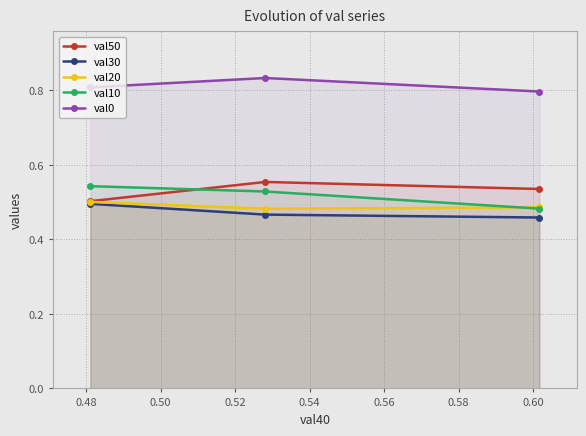

At how many categories does at least one series exceed 0?

3